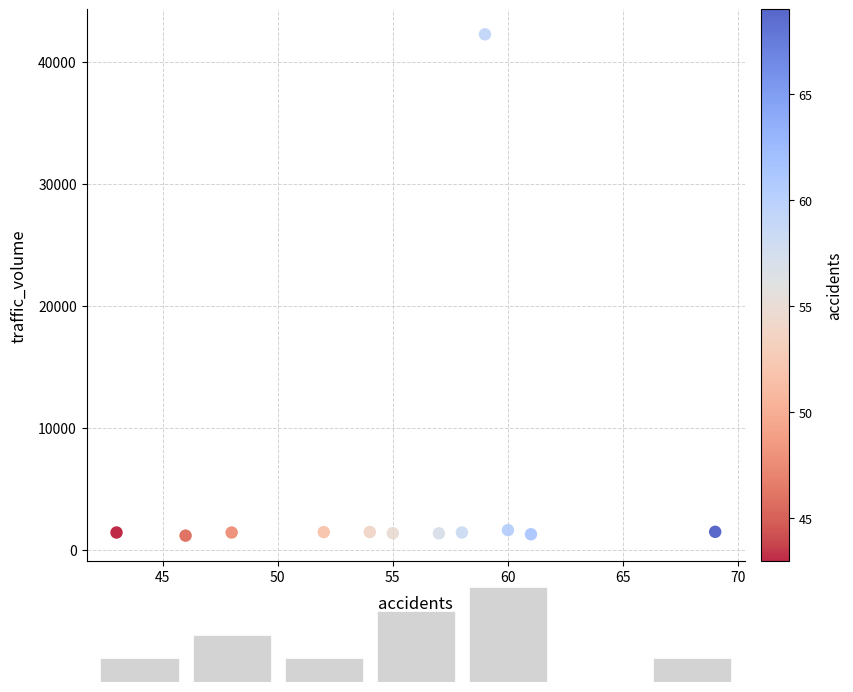

What is the average X value?

55